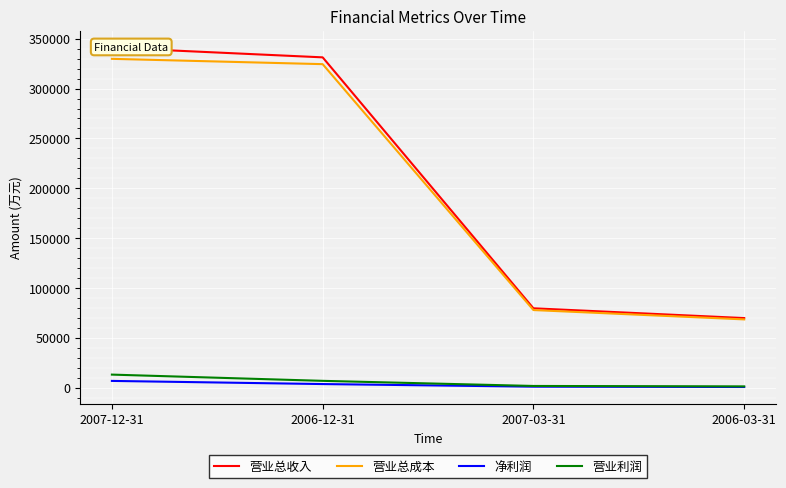

What is the difference between the second highest and minimum values in the 营业总成本 series?

255981